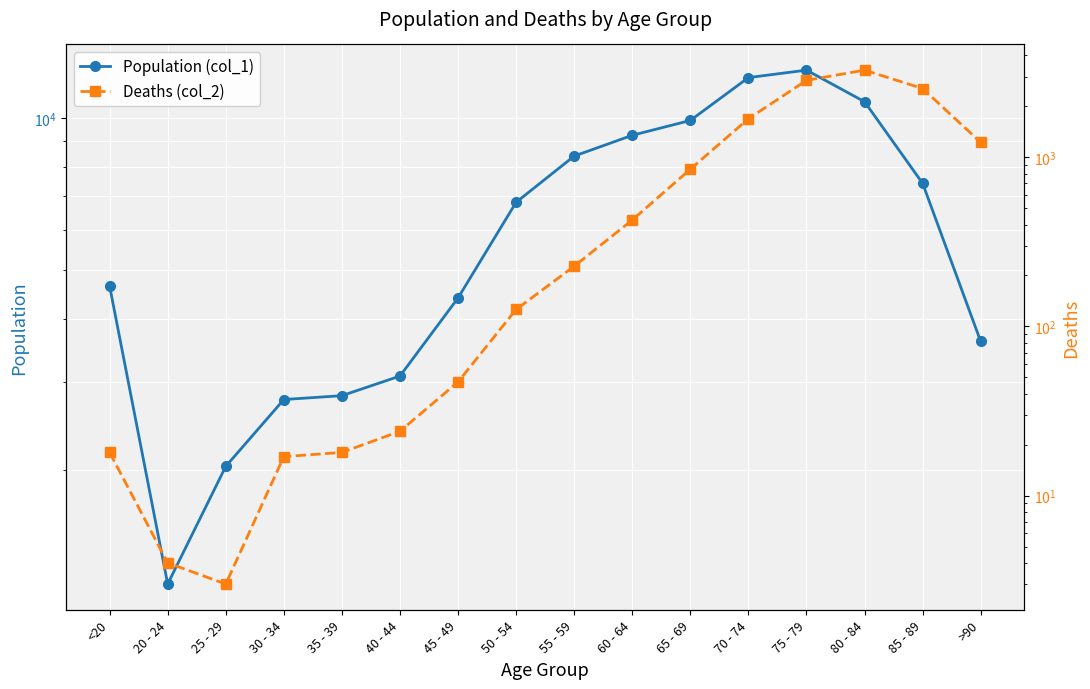

Reading left to right, extract all data points from this chart.

Population (col_1): <20=4641	20 - 24=1191	25 - 29=2038	30 - 34=2765	35 - 39=2814	40 - 44=3078	45 - 49=4396	50 - 54=6803	55 - 59=8400	60 - 64=9236	65 - 69=9883	70 - 74=12018	75 - 79=12434	80 - 84=10764	85 - 89=7417	>90=3604
Deaths (col_2): <20=18	20 - 24=4	25 - 29=3	30 - 34=17	35 - 39=18	40 - 44=24	45 - 49=47	50 - 54=126	55 - 59=227	60 - 64=426	65 - 69=850	70 - 74=1690	75 - 79=2848	80 - 84=3273	85 - 89=2548	>90=1224